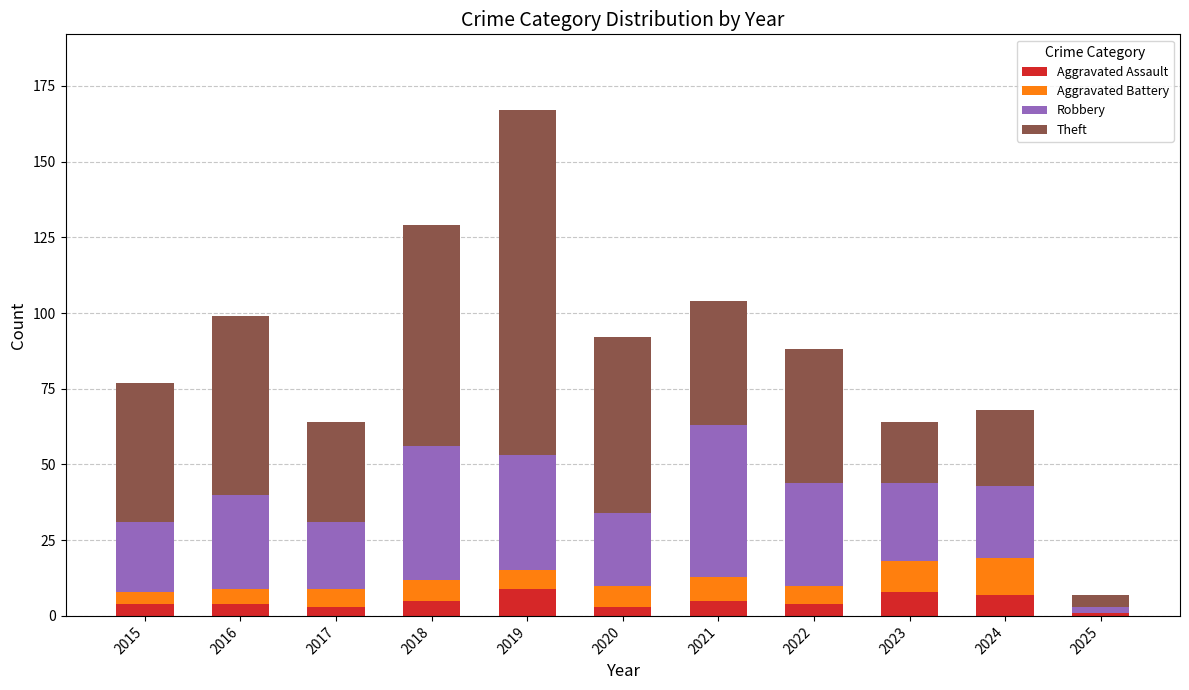

What is the total value across all series at 2016?

99